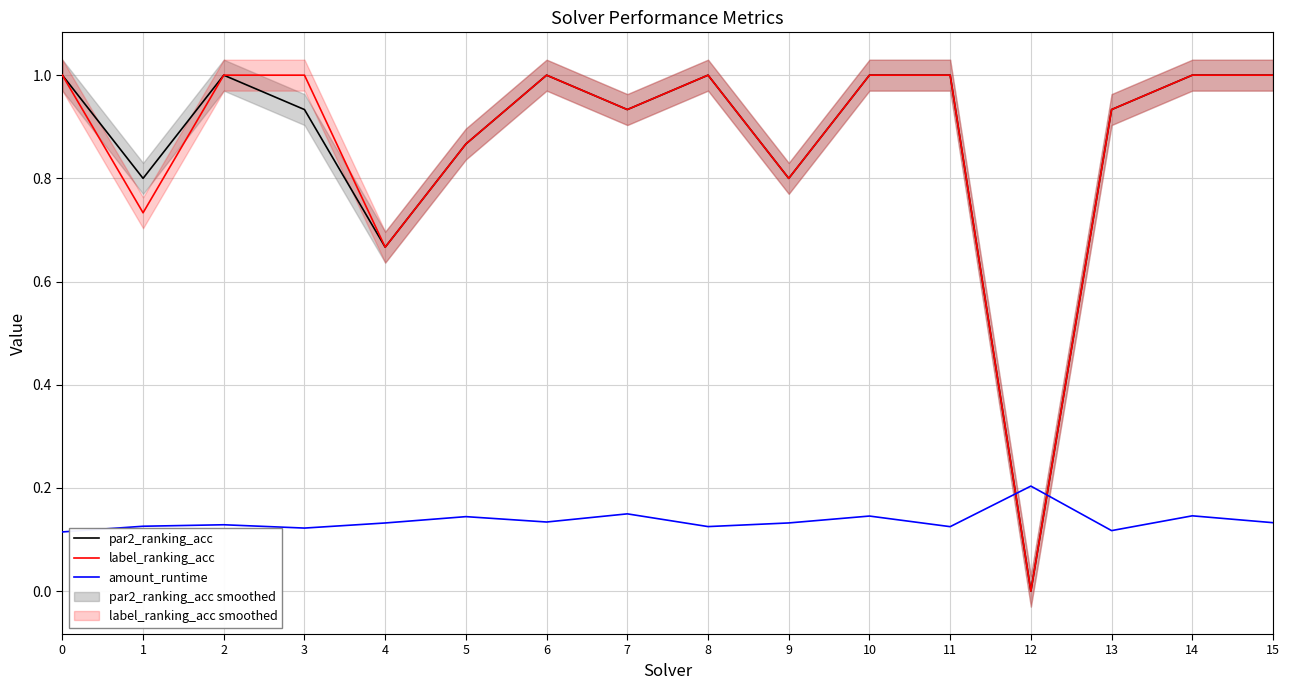

Reading left to right, transcribe all the data shown in this chart.

par2_ranking_acc: 1.0	0.8	1.0	0.9	0.7	0.9	1.0	0.9	1.0	0.8	1.0	1.0	0.0	0.9	1.0	1.0
label_ranking_acc: 1.0	0.7	1.0	1.0	0.7	0.9	1.0	0.9	1.0	0.8	1.0	1.0	0.0	0.9	1.0	1.0
amount_runtime: 0.1	0.1	0.1	0.1	0.1	0.1	0.1	0.1	0.1	0.1	0.1	0.1	0.2	0.1	0.1	0.1